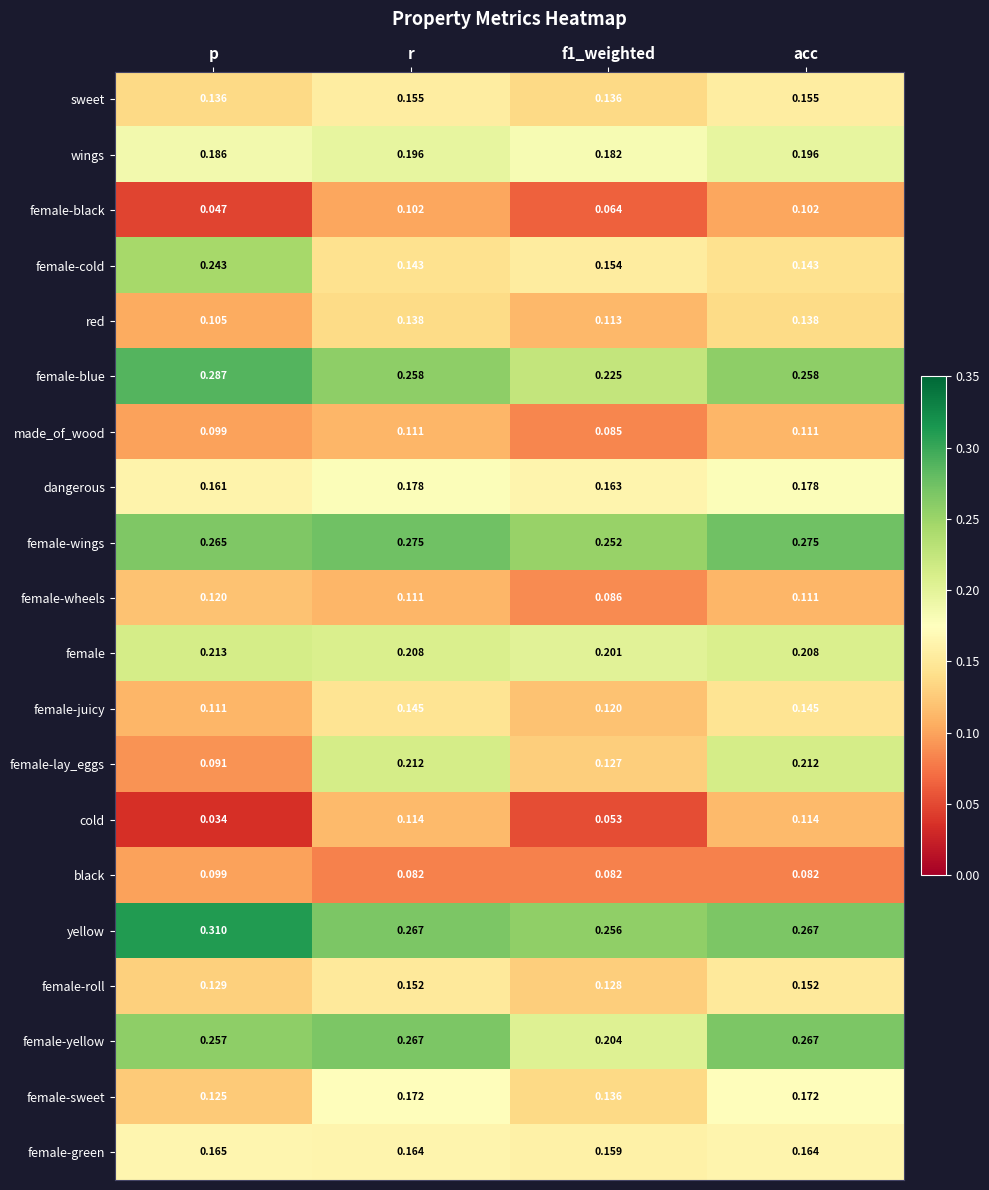

Between p and r, which series saw the biggest shift?

female-lay_eggs